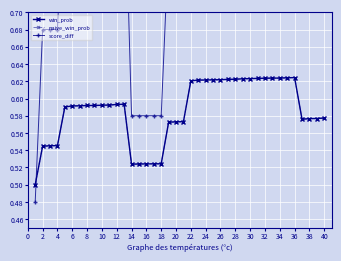

The value of naive_win_prob at 38 is 0.6. True or false?

True